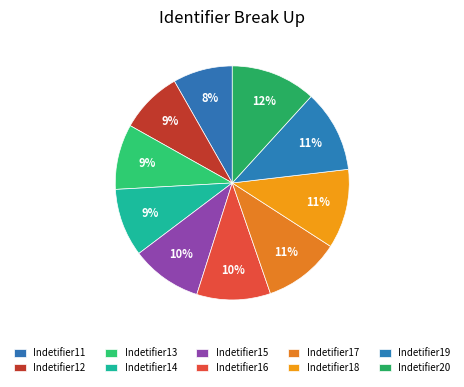

Count the number of slices in the pie.

10